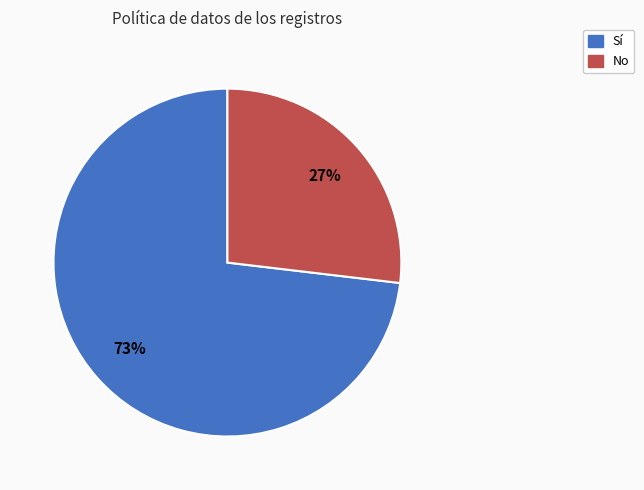

The Sí slice represents 73% of the pie. True or false?

True